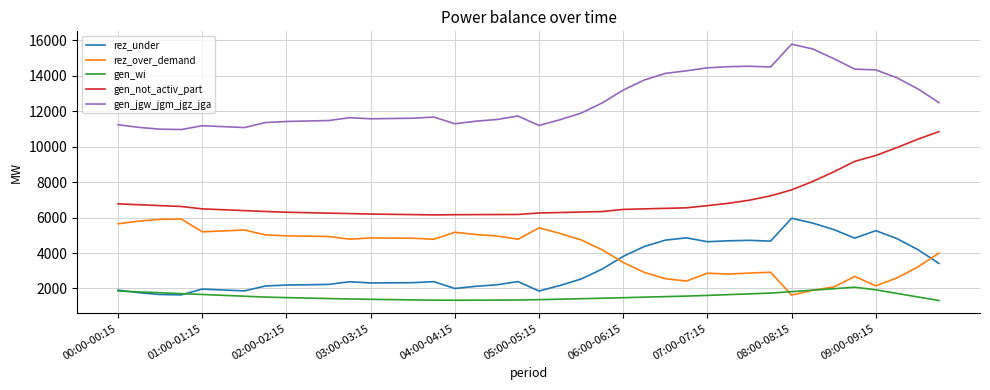

What is the maximum value for gen_wi?

2071